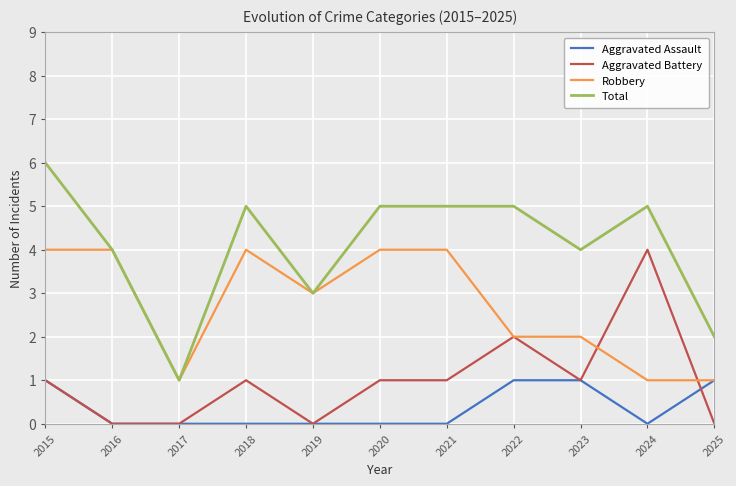

Where is Aggravated Battery nearest to the value 2?

2022